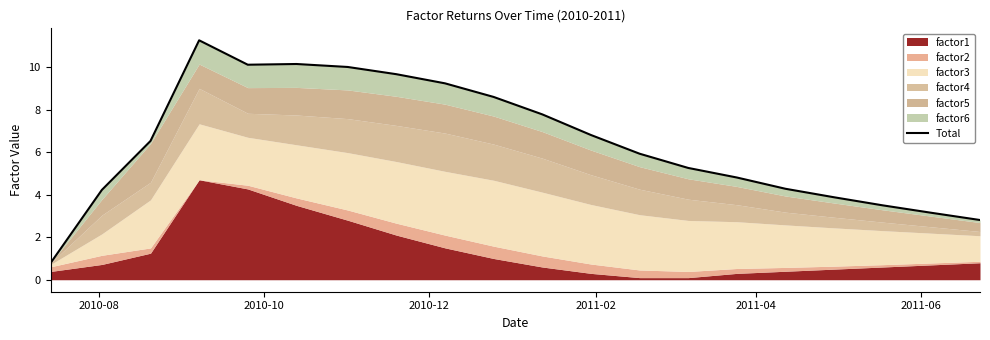

How many points are higher than both their immediate neighbors (excluding endpoints)?

2